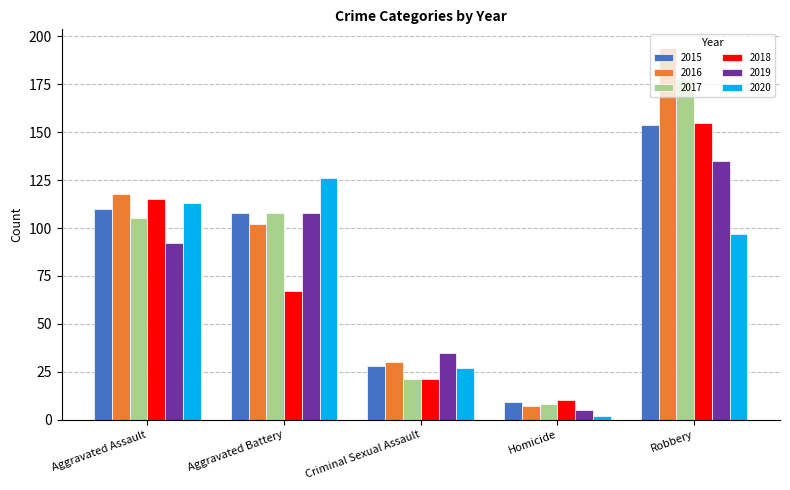

At which label does 2015 first exceed 108?

Aggravated Assault